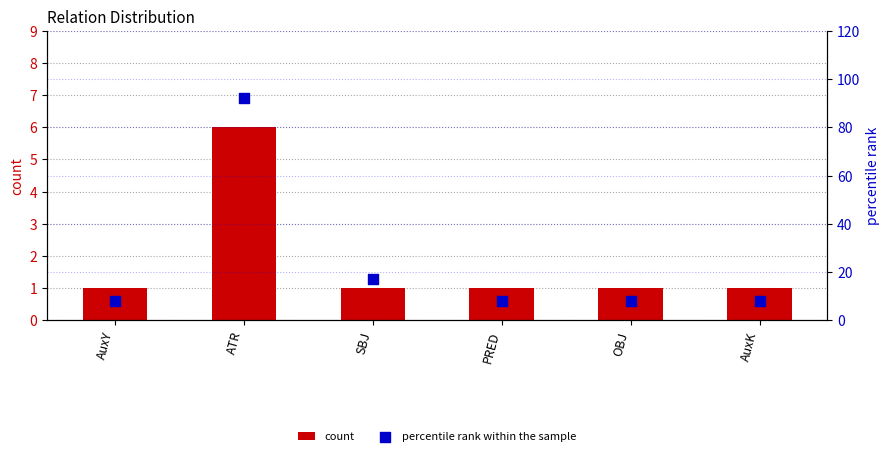

At which category is the sum across all series the highest?

ATR